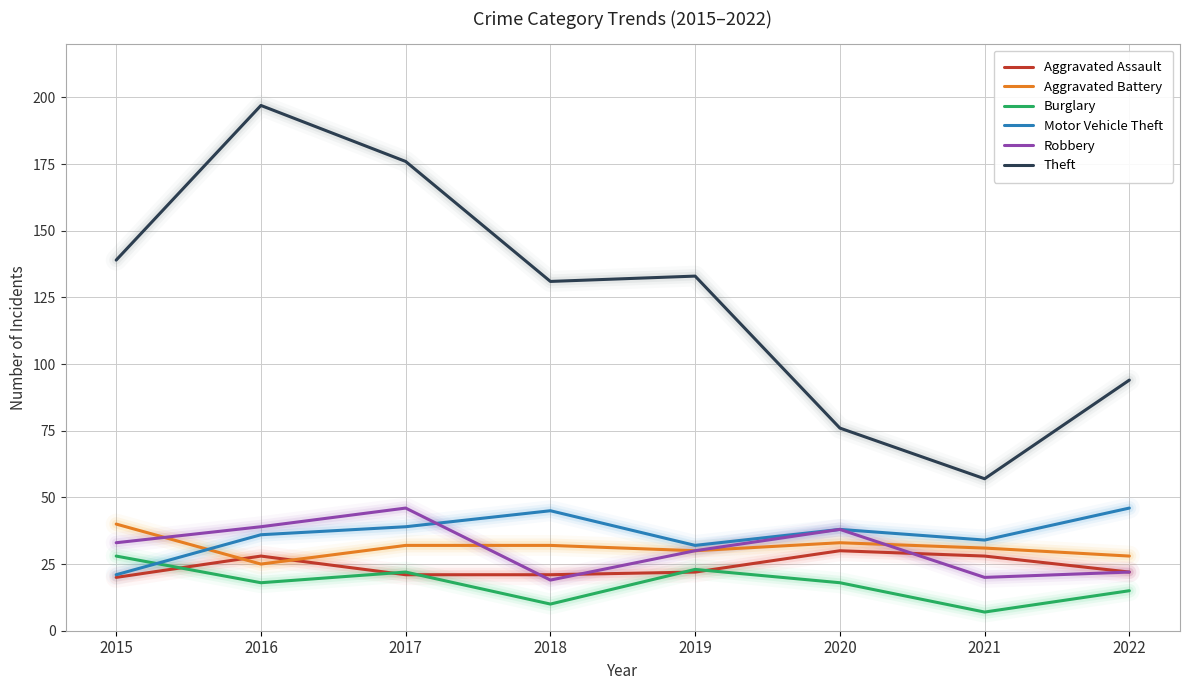

What are all the series names shown in the legend?

Aggravated Assault, Aggravated Battery, Burglary, Motor Vehicle Theft, Robbery, Theft